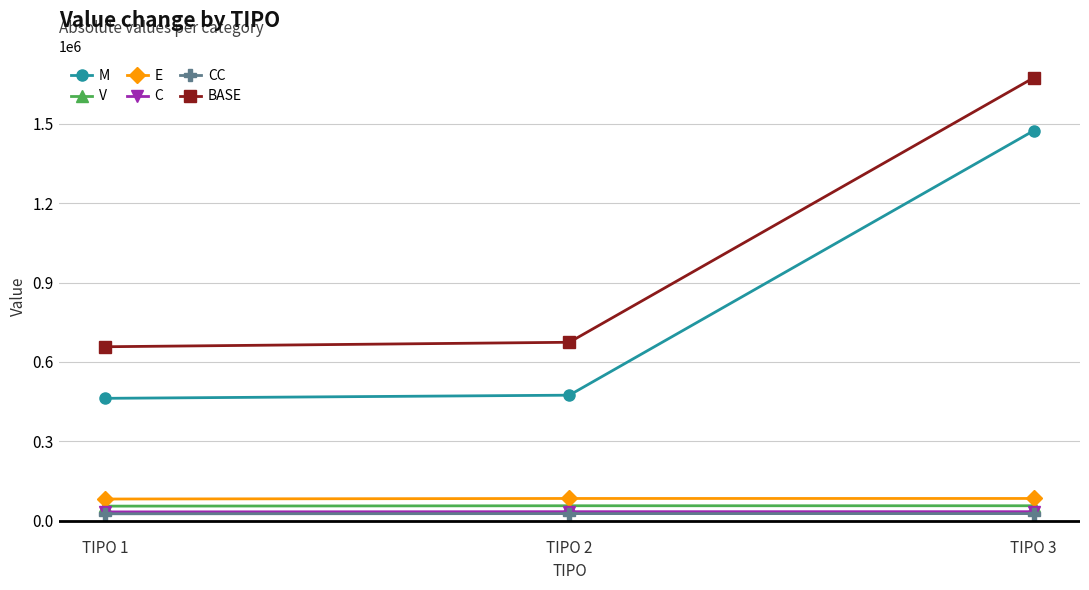

What is the value of the E point at the 2nd from the left?

83730.5